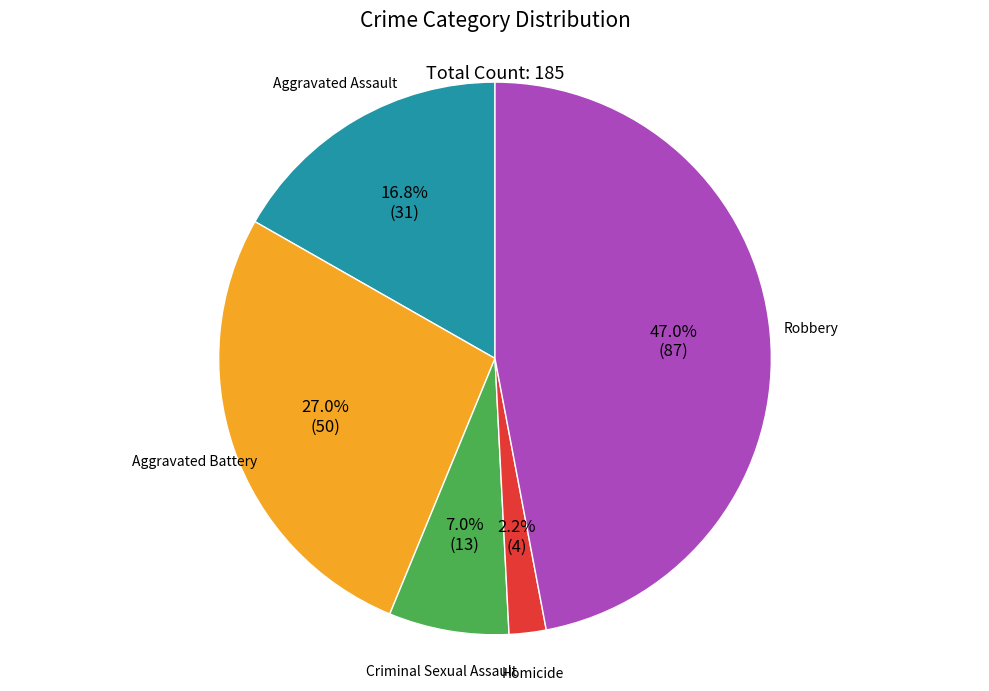

Is there any slice that represents more than half of the pie?

No